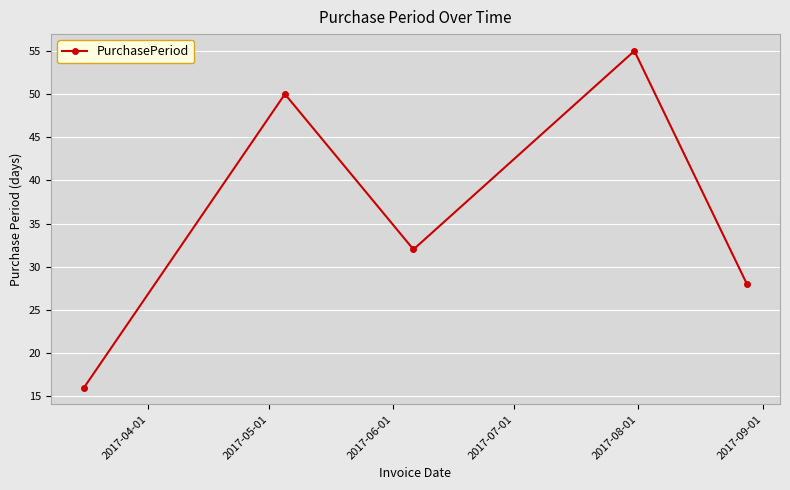

What is the difference between the second highest and second lowest values?

22